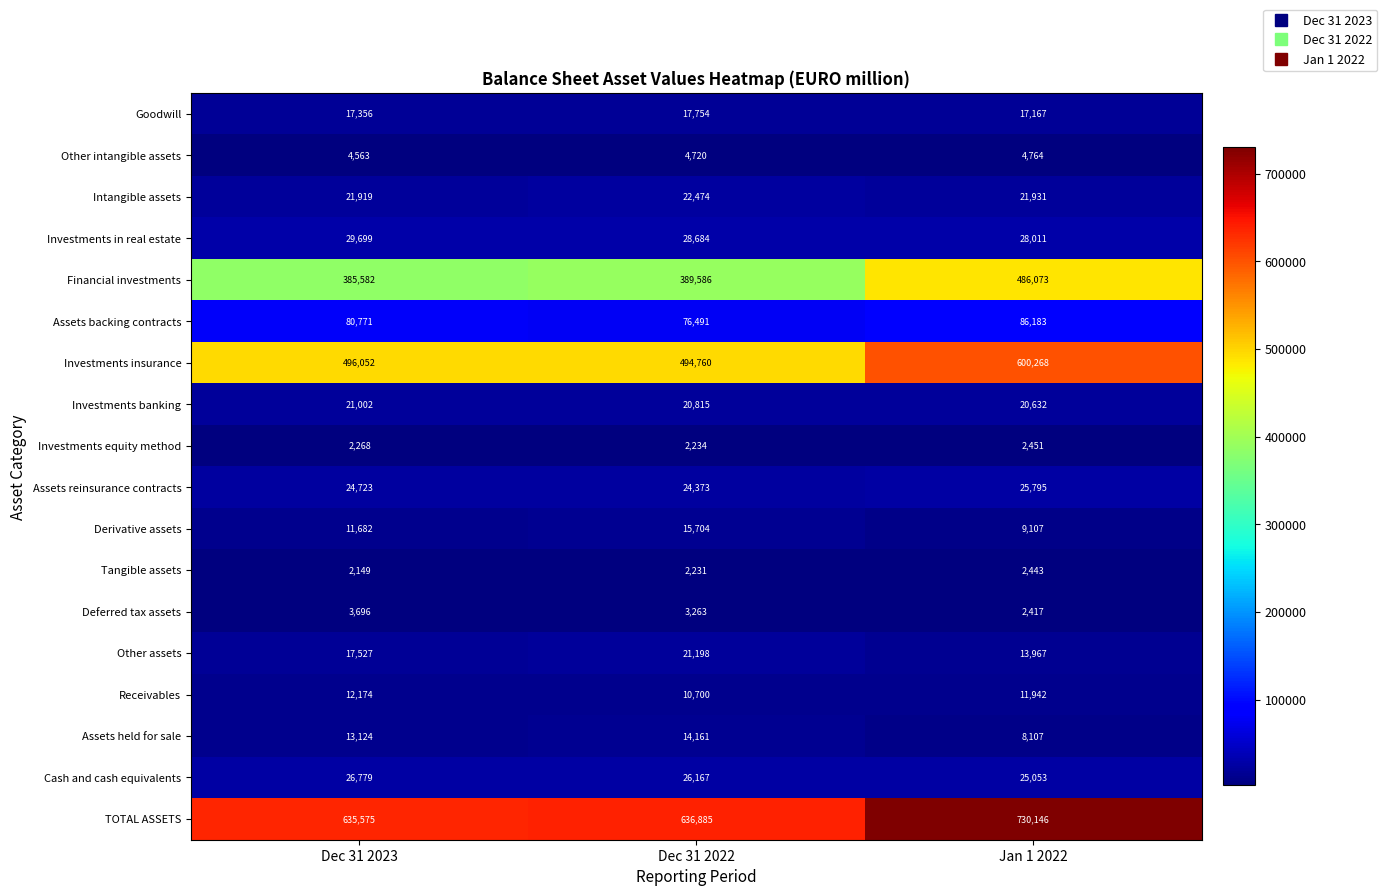

Which series changed the most between Dec 31 2023 and Jan 1 2022?

Investments insurance